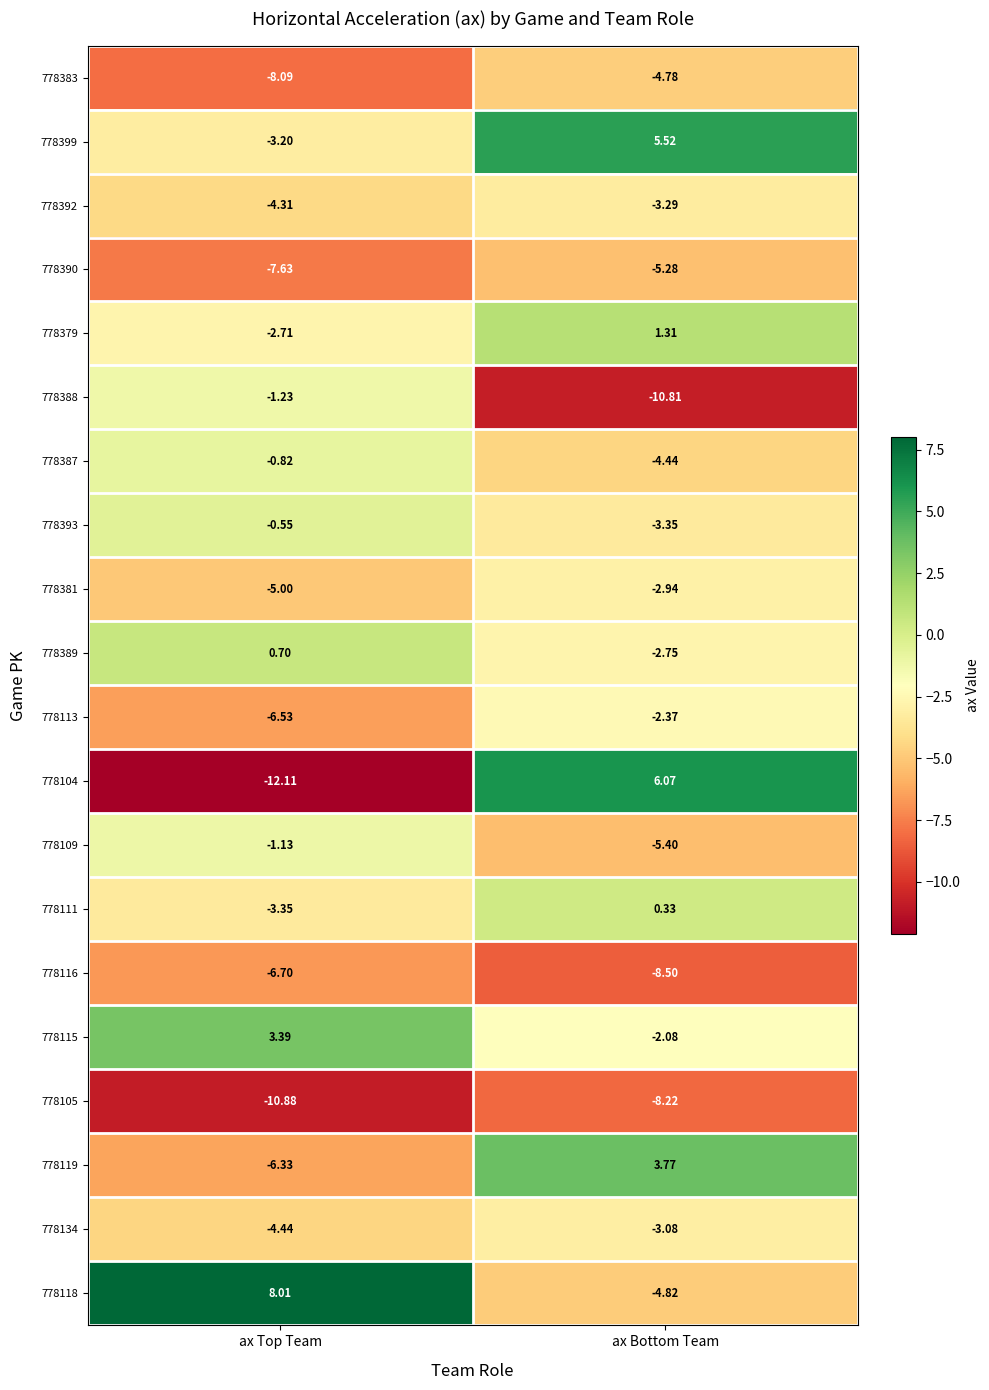

Is the value of 778118 at ax Bottom Team greater than the value of 778390 at ax Top Team?

Yes